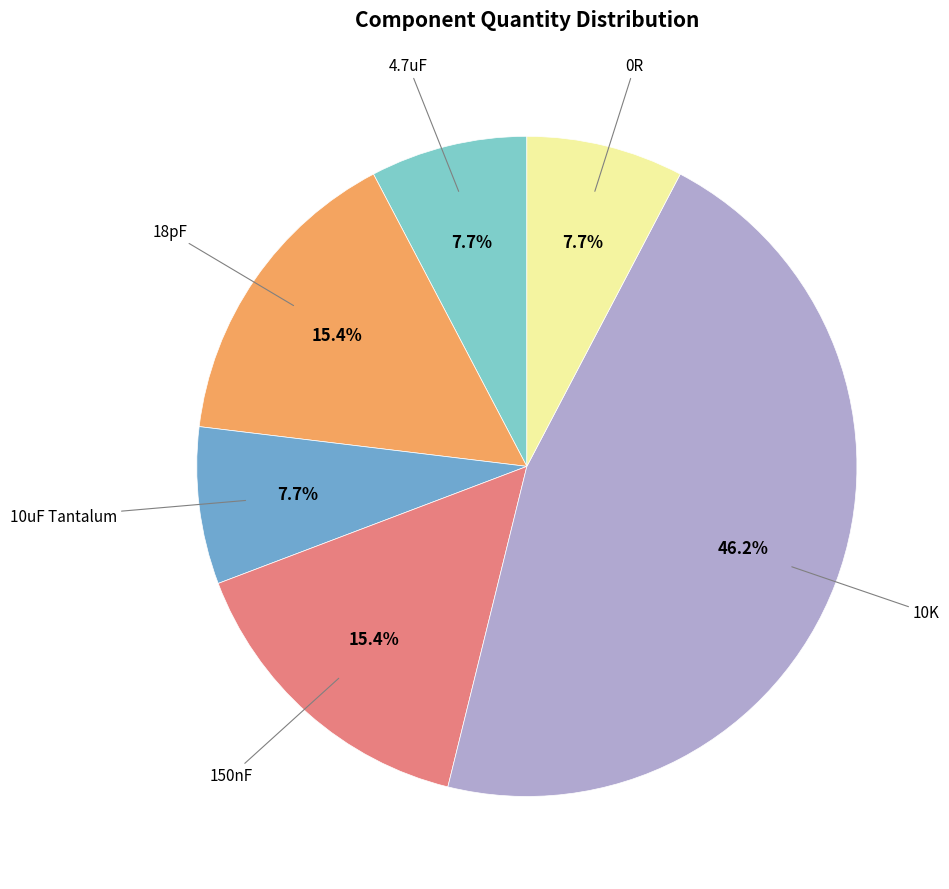

Is there a majority slice in this chart?

No